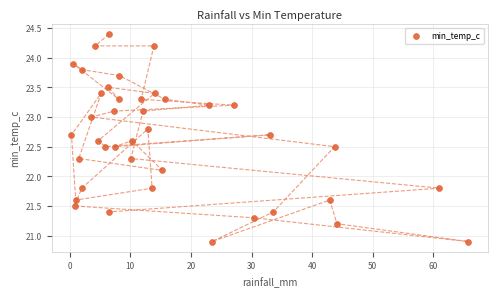

What is the range of Y values (max minus min)?

3.5